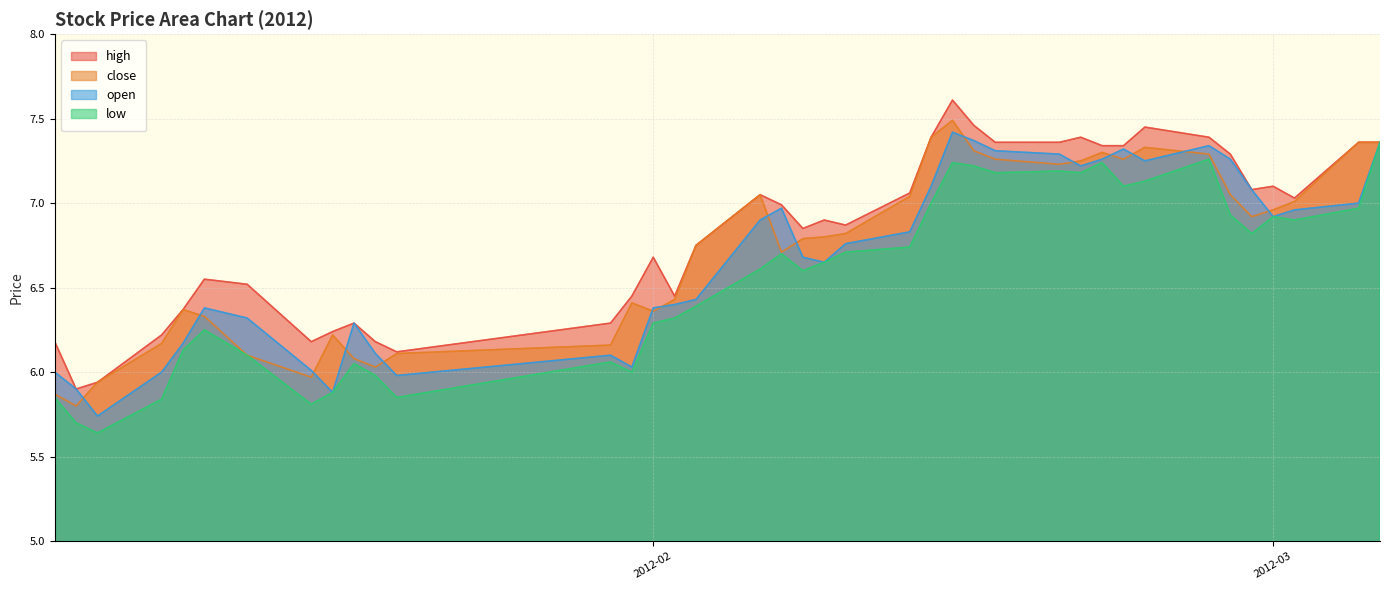

What is the maximum value shown in the chart?

7.6